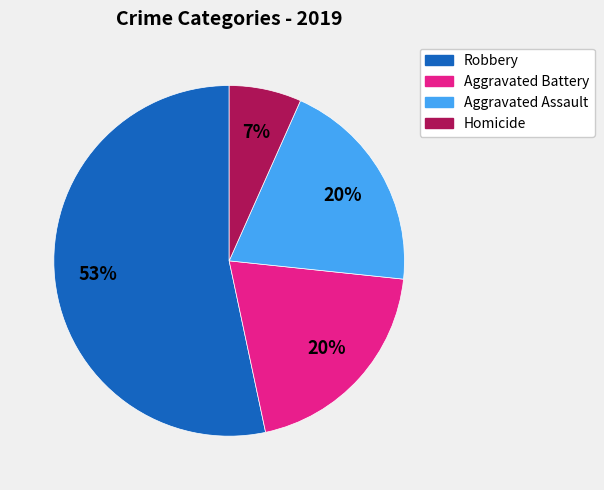

To the nearest percent, what is the average slice percentage?

25%